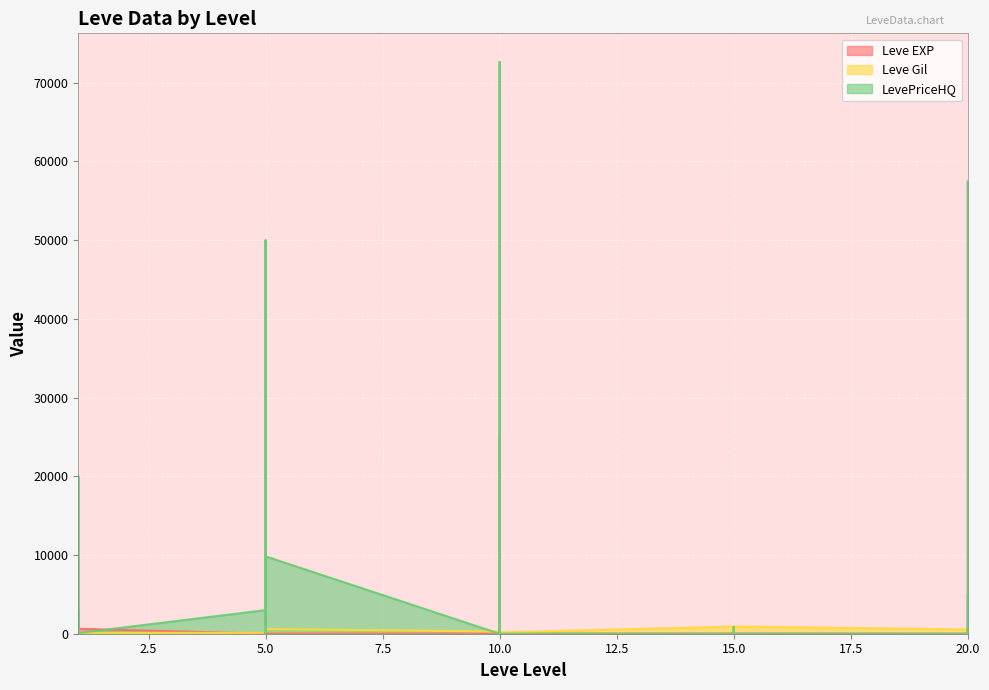

At which category is the sum across all series the highest?

10